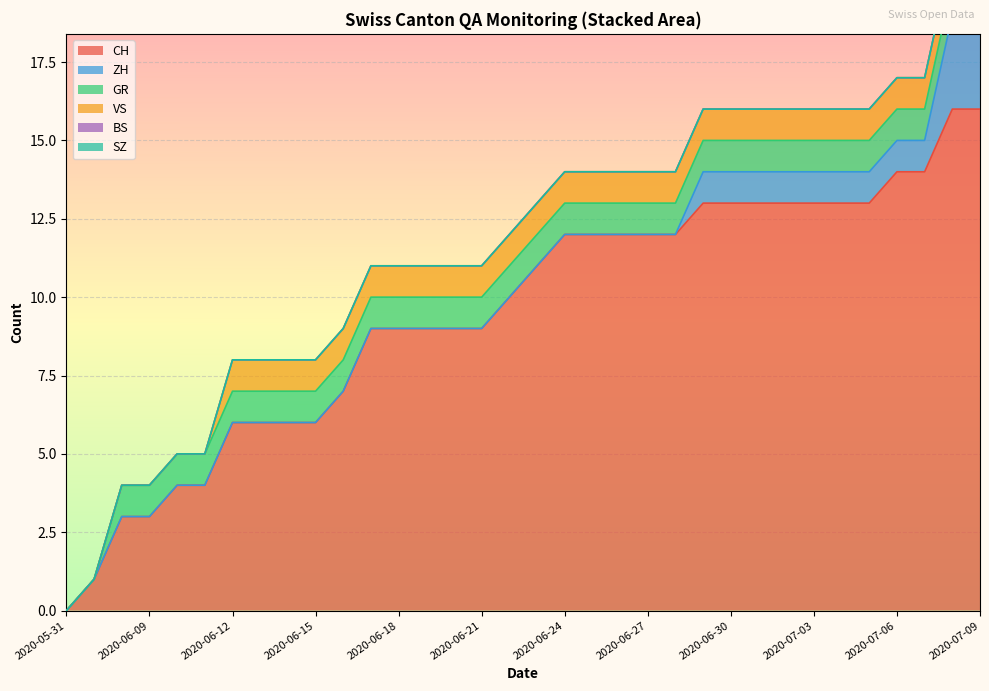

List the series in order of their peak value, lowest first.

BS, SZ, GR, VS, ZH, CH